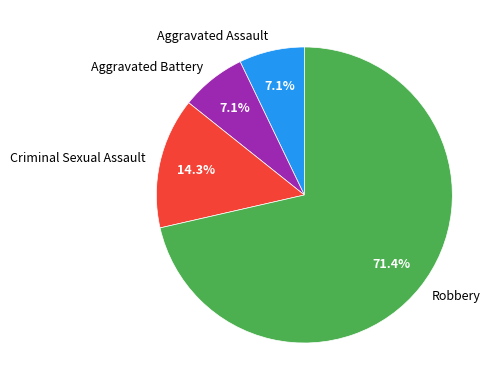

To the nearest percent, what is the combined percentage of Criminal Sexual Assault and Aggravated Battery?

21%